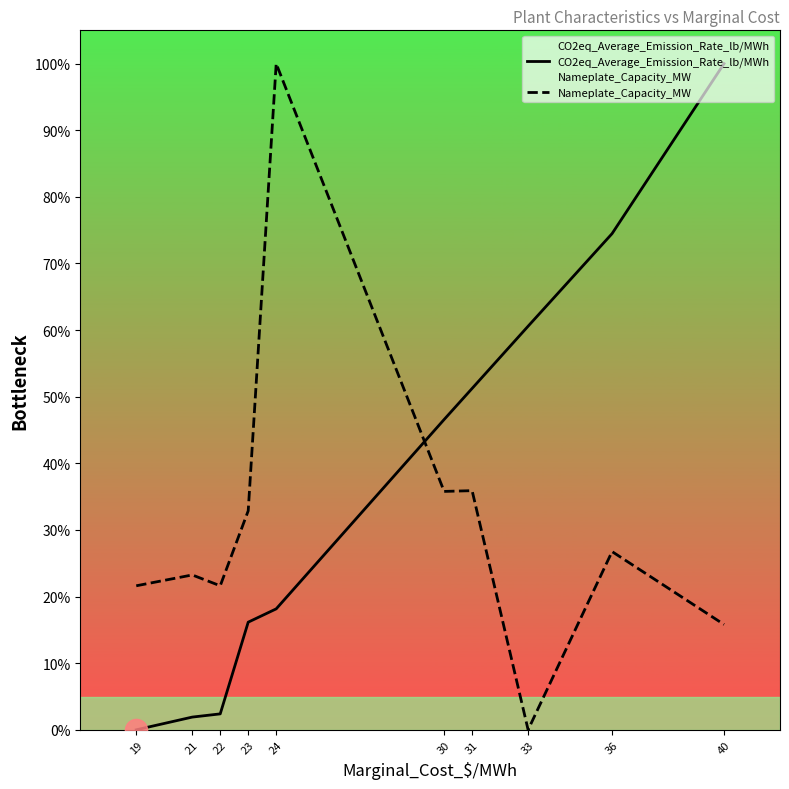

What is the average value of the CO2eq_Average_Emission_Rate_lb/MWh series?

37.2